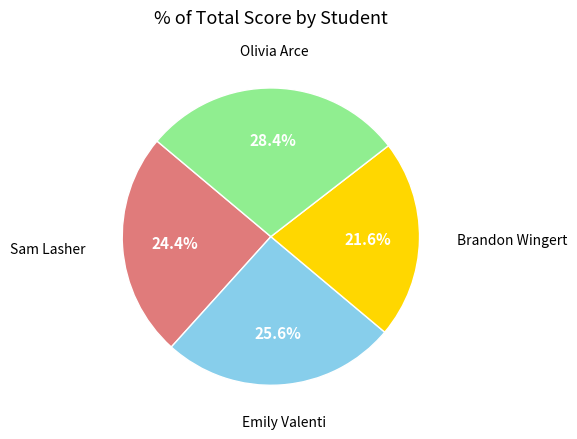

Is there a majority slice in this chart?

No